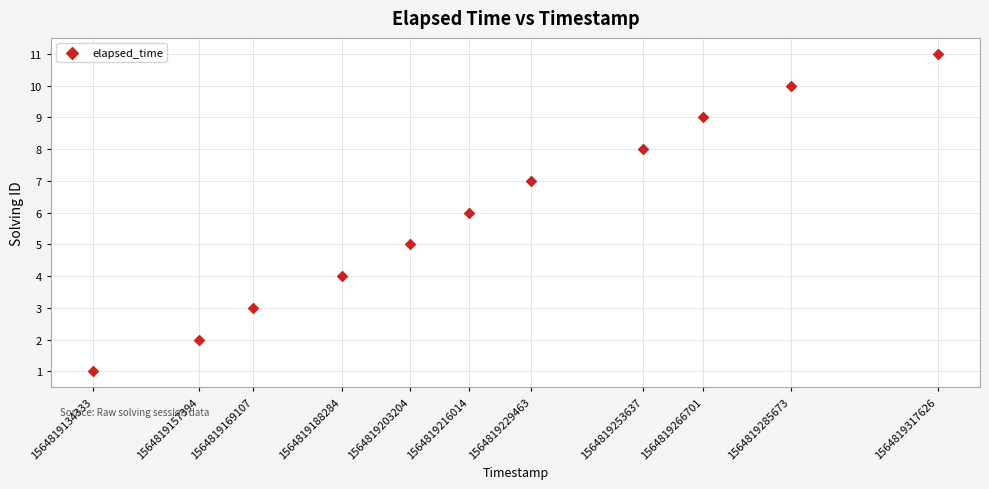

What is the range of Y values (max minus min)?

10